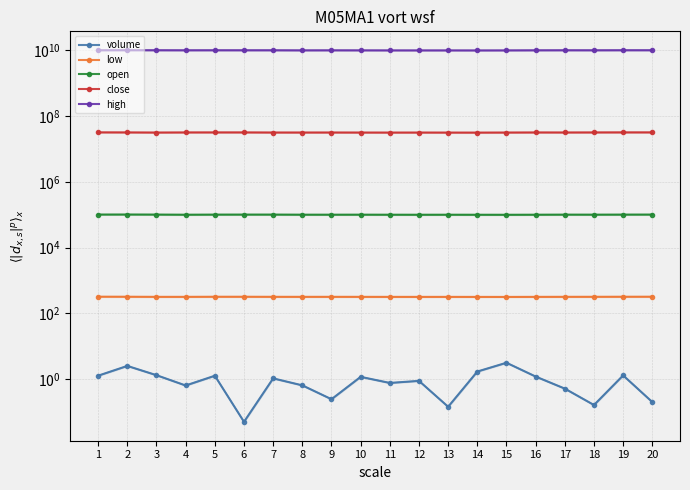

How many interior local valleys does the close series have?

5